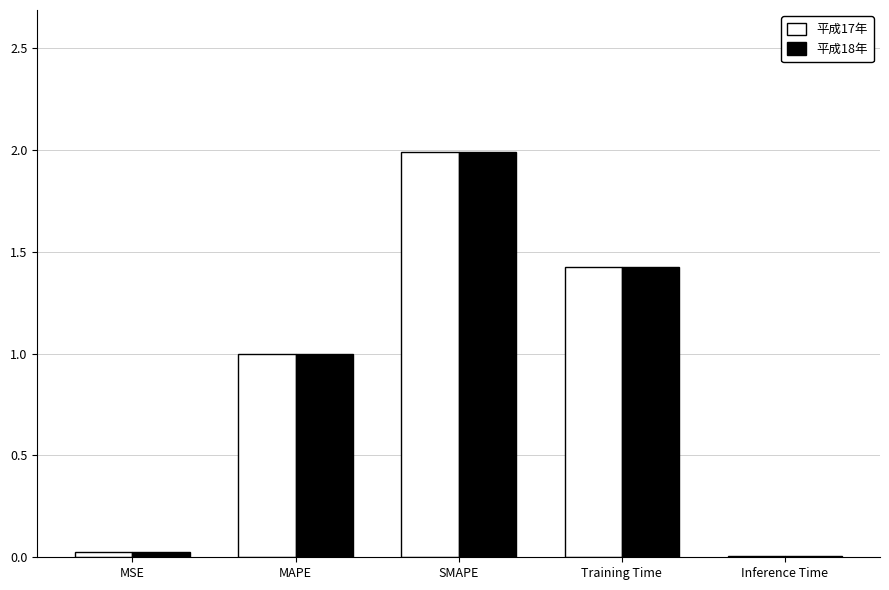

What is the total value across all series at MAPE?

2.0